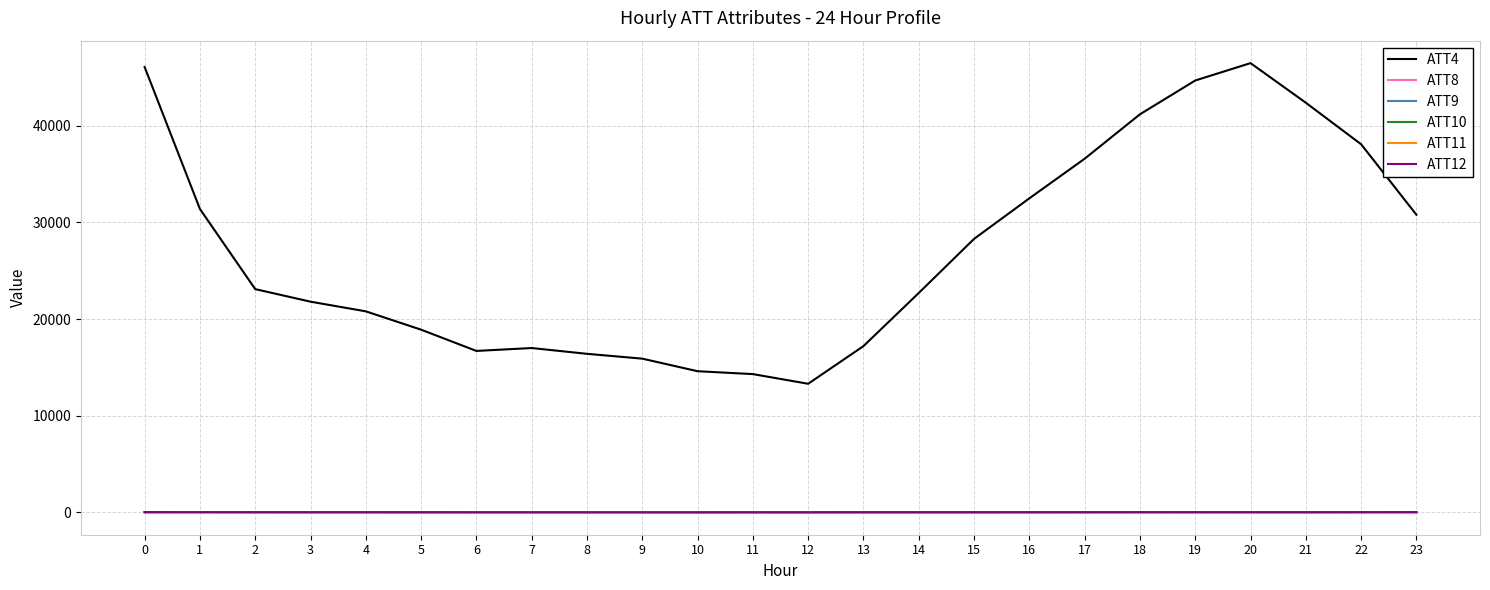

What is the sum of the ATT10 values at 0 and 19?

26.5